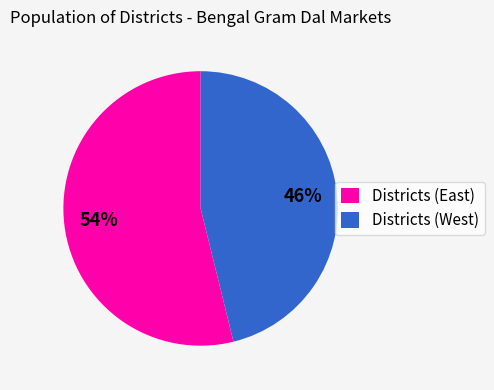

The Districts (West) slice represents 46% of the pie. True or false?

True